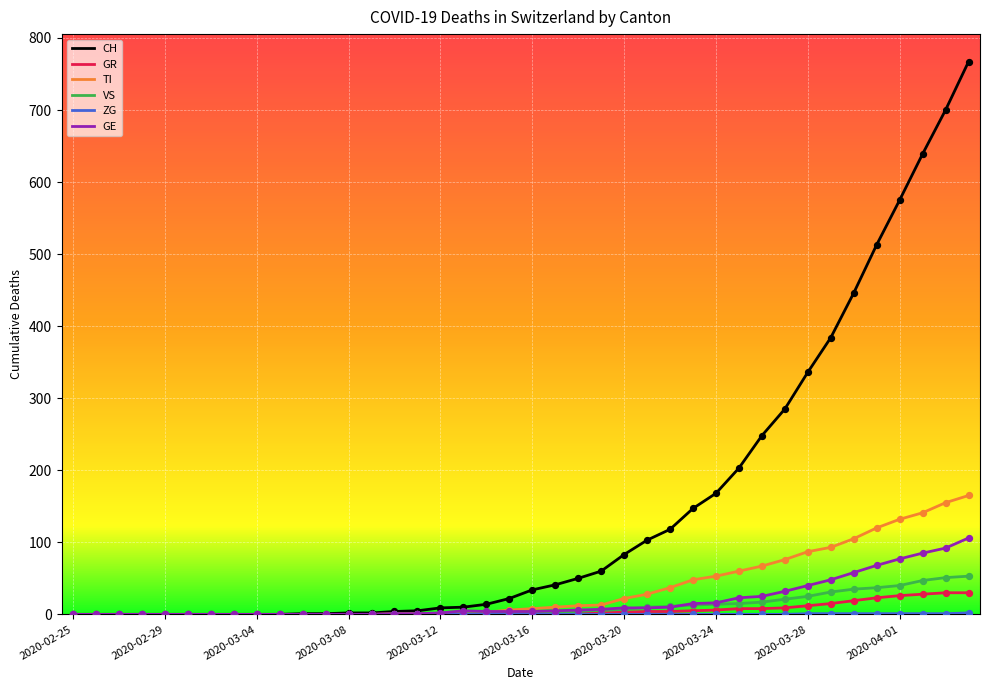

Which series has the largest total across all categories?

CH